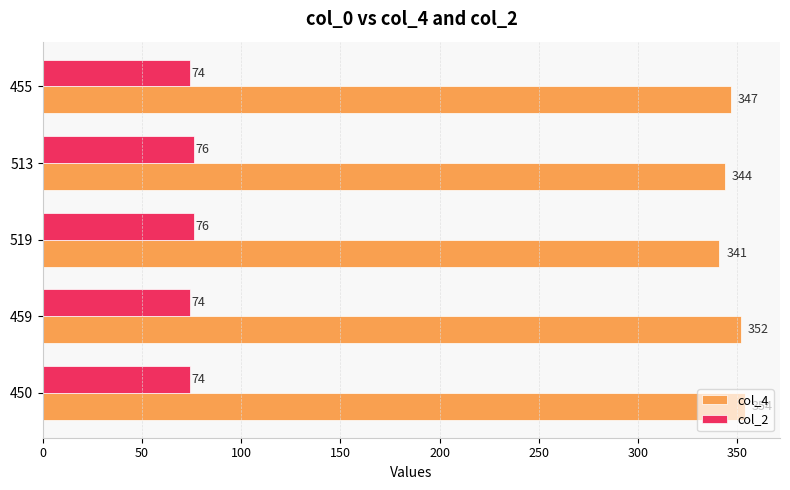

The col_2 series shows 74 at 455. True or false?

True